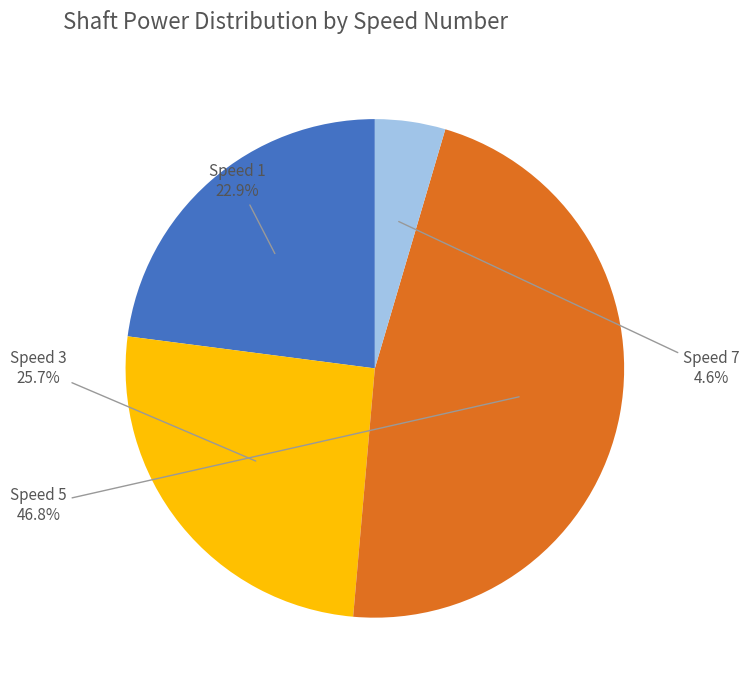

Between Speed 3 and Speed 7, which is larger?

Speed 3